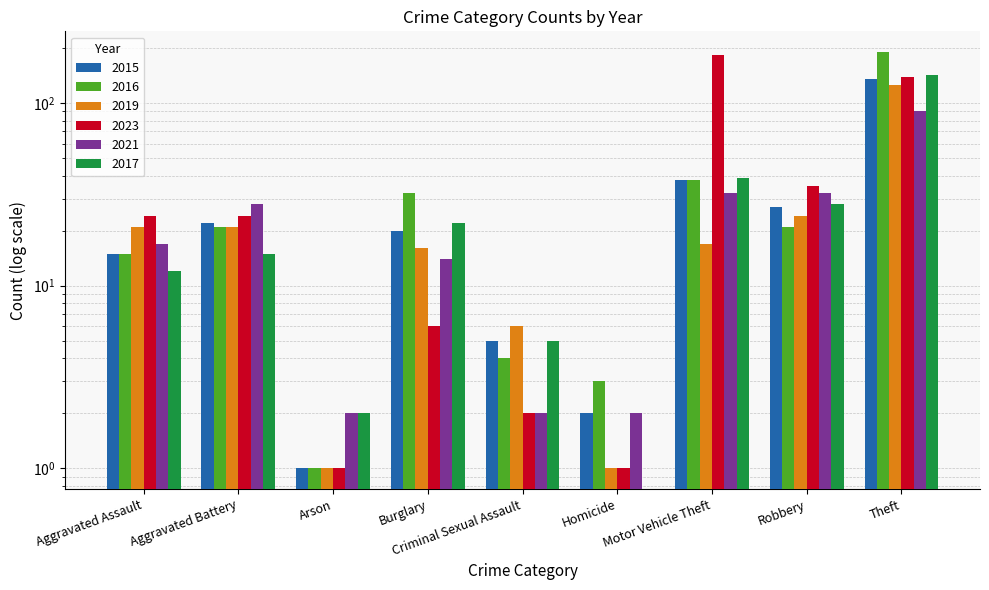

What is the label of the 2nd bar from the left?

Aggravated Battery